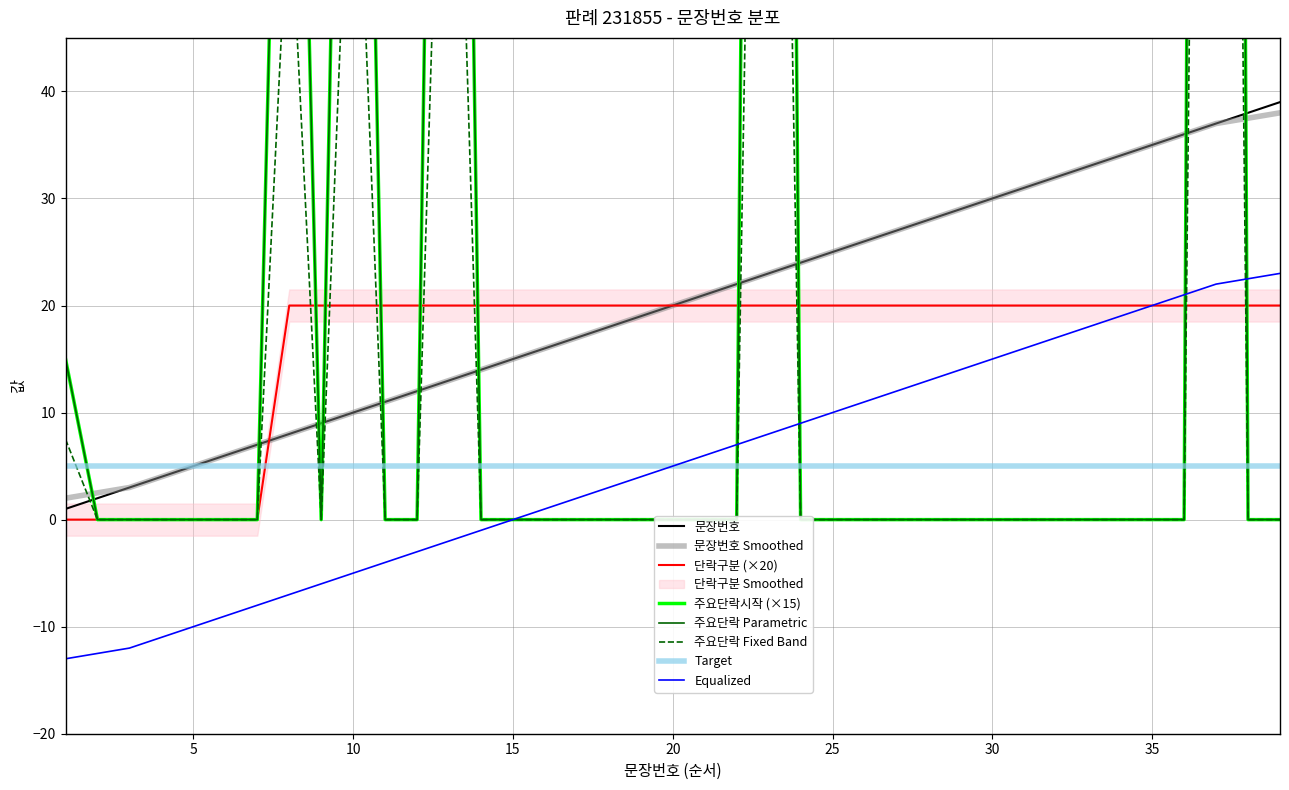

Reading right to left, extract all data points from this chart.

문장번호: 39.0	38.0	37.0	36.0	35.0	34.0	33.0	32.0	31.0	30.0	29.0	28.0	27.0	26.0	25.0	24.0	23.0	22.0	21.0	20.0	19.0	18.0	17.0	16.0	15.0	14.0	13.0	12.0	11.0	10.0	9.0	8.0	7.0	6.0	5.0	4.0	3.0	2.0	1.0
누적문장수: 38.0	37.5	37.0	36.0	35.0	34.0	33.0	32.0	31.0	30.0	29.0	28.0	27.0	26.0	25.0	24.0	23.0	22.0	21.0	20.0	19.0	18.0	17.0	16.0	15.0	14.0	13.0	12.0	11.0	10.0	9.0	8.0	7.0	6.0	5.0	4.0	3.0	2.5	2.0
단락구분: 20.0	20.0	20.0	20.0	20.0	20.0	20.0	20.0	20.0	20.0	20.0	20.0	20.0	20.0	20.0	20.0	20.0	20.0	20.0	20.0	20.0	20.0	20.0	20.0	20.0	20.0	20.0	20.0	20.0	20.0	20.0	20.0	0.0	0.0	0.0	0.0	0.0	0.0	0.0
주요단락시작: 0.0	0.0	555.0	0.0	0.0	0.0	0.0	0.0	0.0	0.0	0.0	0.0	0.0	0.0	0.0	0.0	345.0	0.0	0.0	0.0	0.0	0.0	0.0	0.0	0.0	0.0	195.0	0.0	0.0	150.0	0.0	120.0	0.0	0.0	0.0	0.0	0.0	0.0	15.0